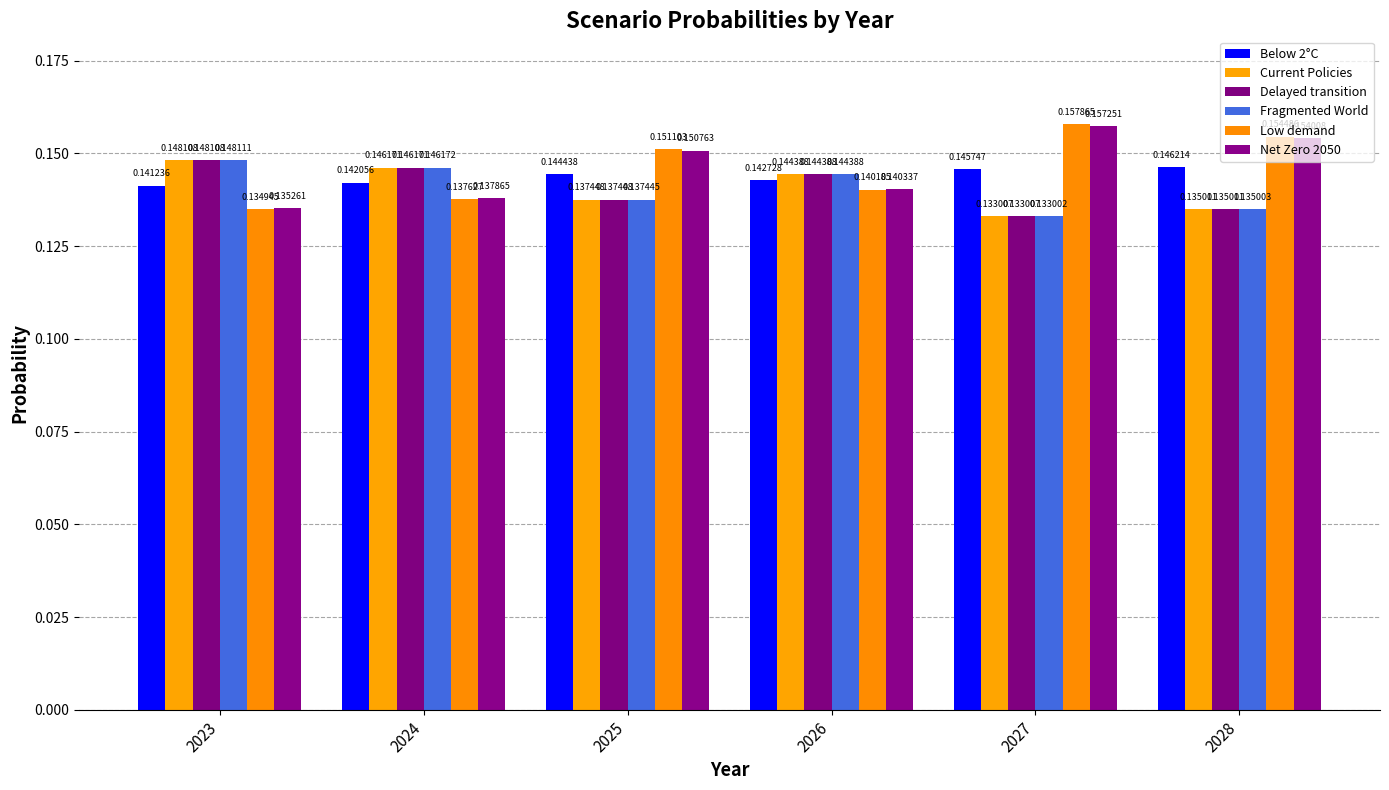

At how many categories does at least one series exceed 0?

6